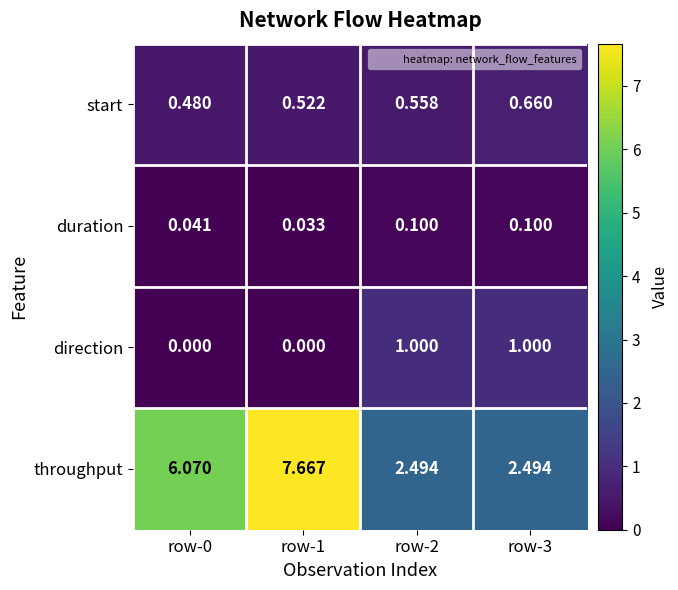

List the series in order of their peak value, highest first.

throughput, direction, start, duration